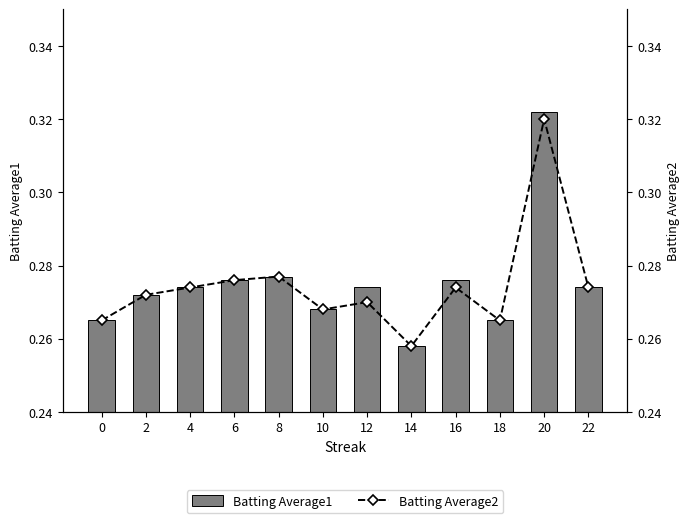

Reading left to right, what are all the values shown in this chart?

Batting Average1: 0.3	0.3	0.3	0.3	0.3	0.3	0.3	0.3	0.3	0.3	0.3	0.3
Batting Average2: 0.3	0.3	0.3	0.3	0.3	0.3	0.3	0.3	0.3	0.3	0.3	0.3